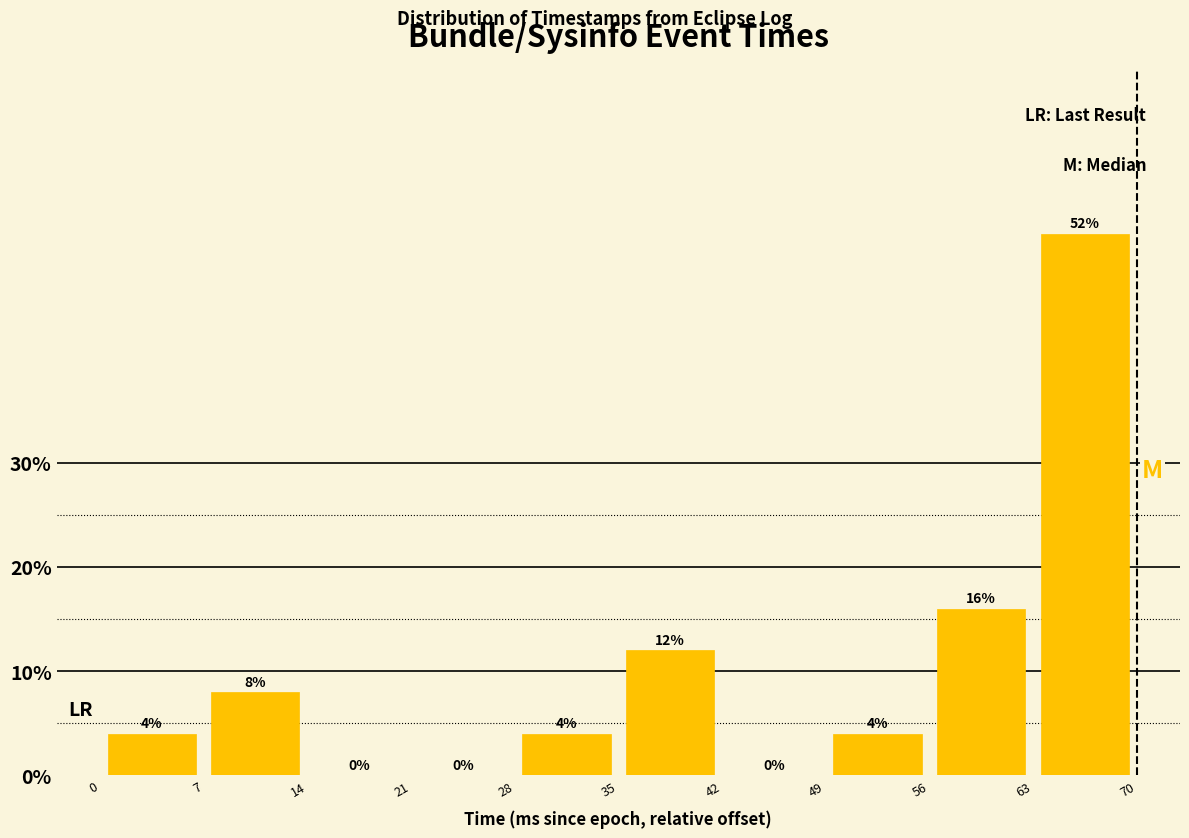

Reading left to right, transcribe this chart: for each bar, give the range it covers on the x-axis and its height.

0 to 7: 4
7 to 14: 8
14 to 21: 0
21 to 28: 0
28 to 35: 4
35 to 42: 12
42 to 49: 0
49 to 56: 4
56 to 63: 16
63 to 70: 52